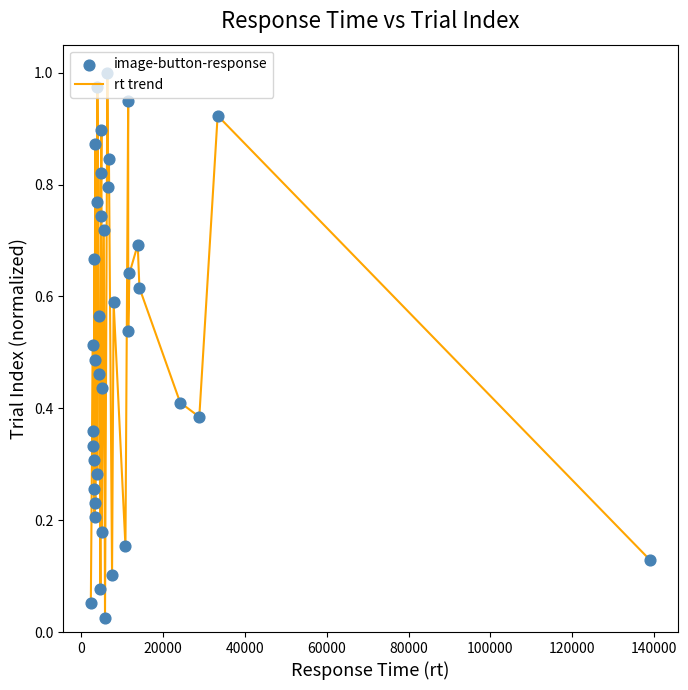

Is this an area chart (filled region under the line)?

No